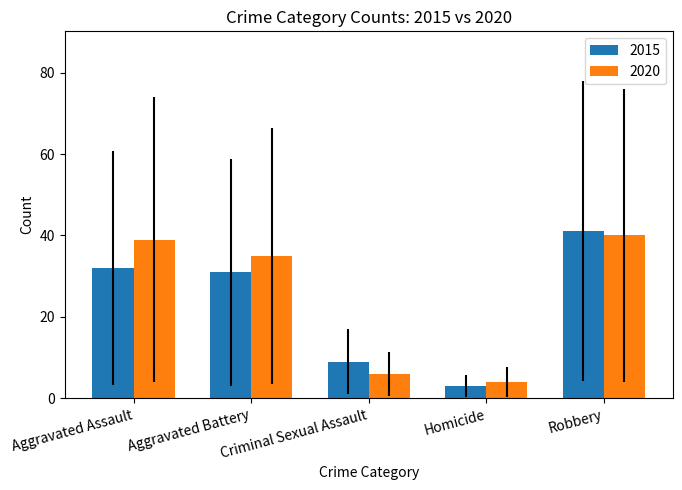

Is it true that 2020 equals 65 at Robbery?

False